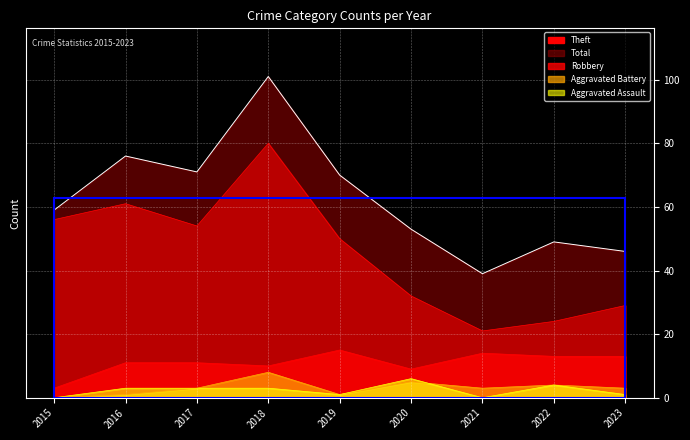

List the labels in order of Aggravated Assault value, largest first.

2020, 2022, 2016, 2017, 2018, 2019, 2023, 2015, 2021